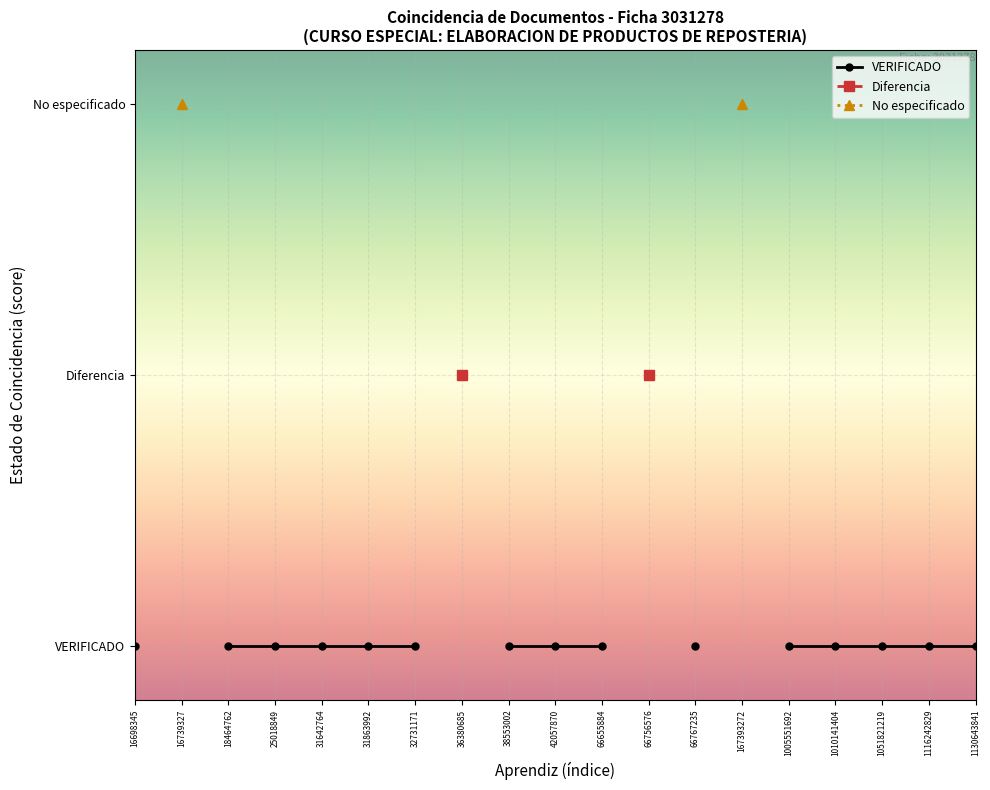

At how many categories does at least one series exceed 31?

4